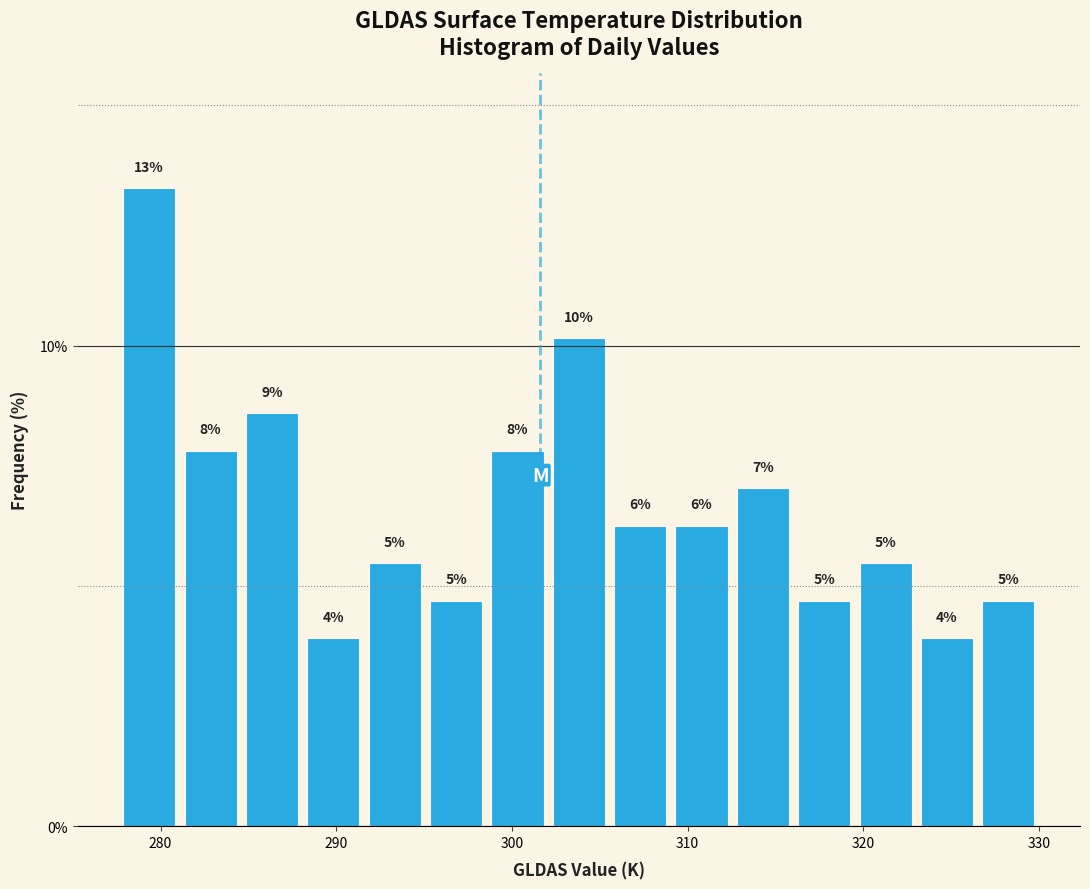

Around what value on the x-axis is the tallest bar? Give the approximate position of its centre, as read against the axis.

279